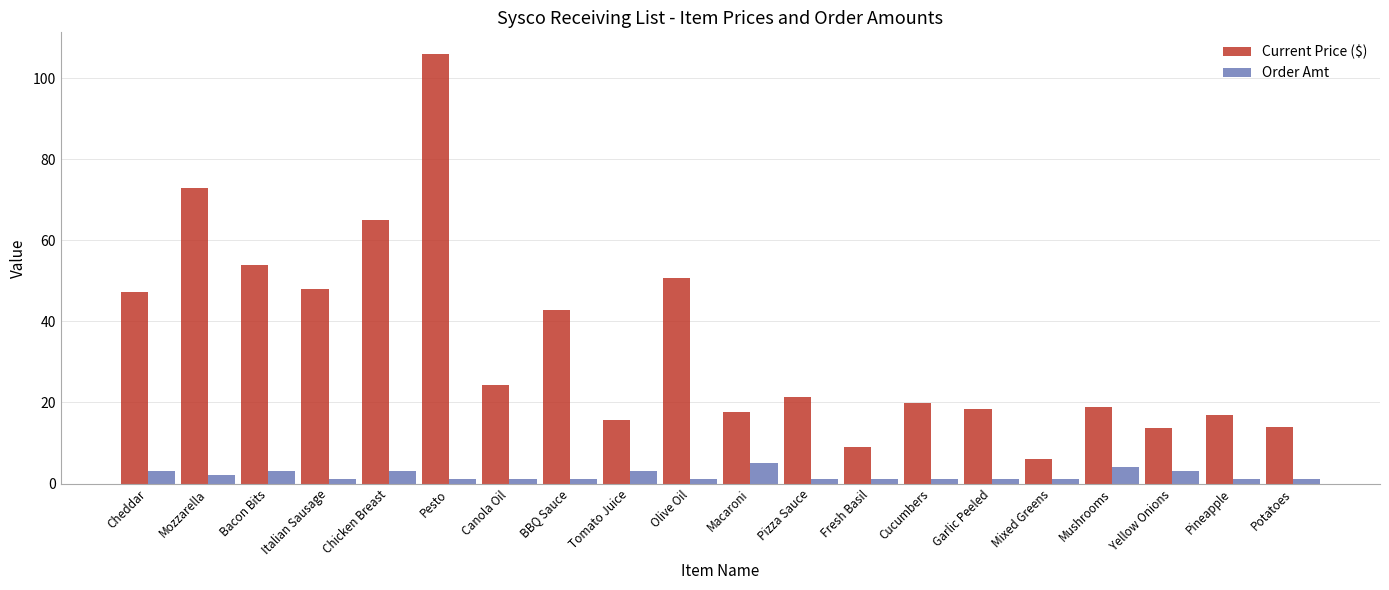

What is the smallest value displayed?

1.0